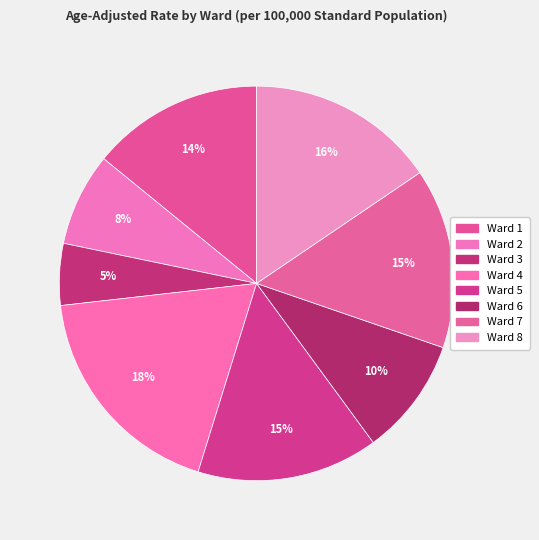

How many slices are in this pie chart?

8